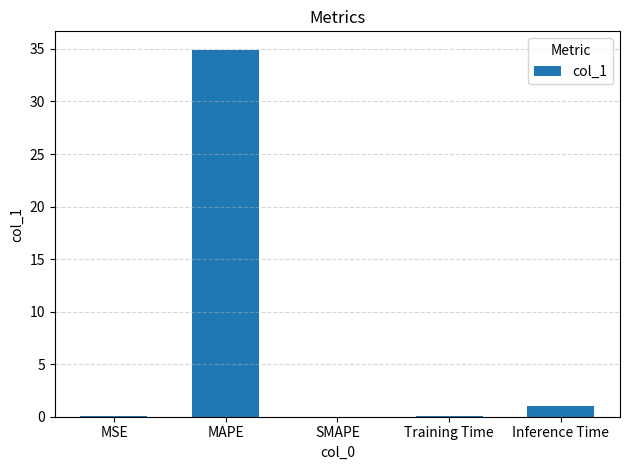

What is the sum of all values?

36.0